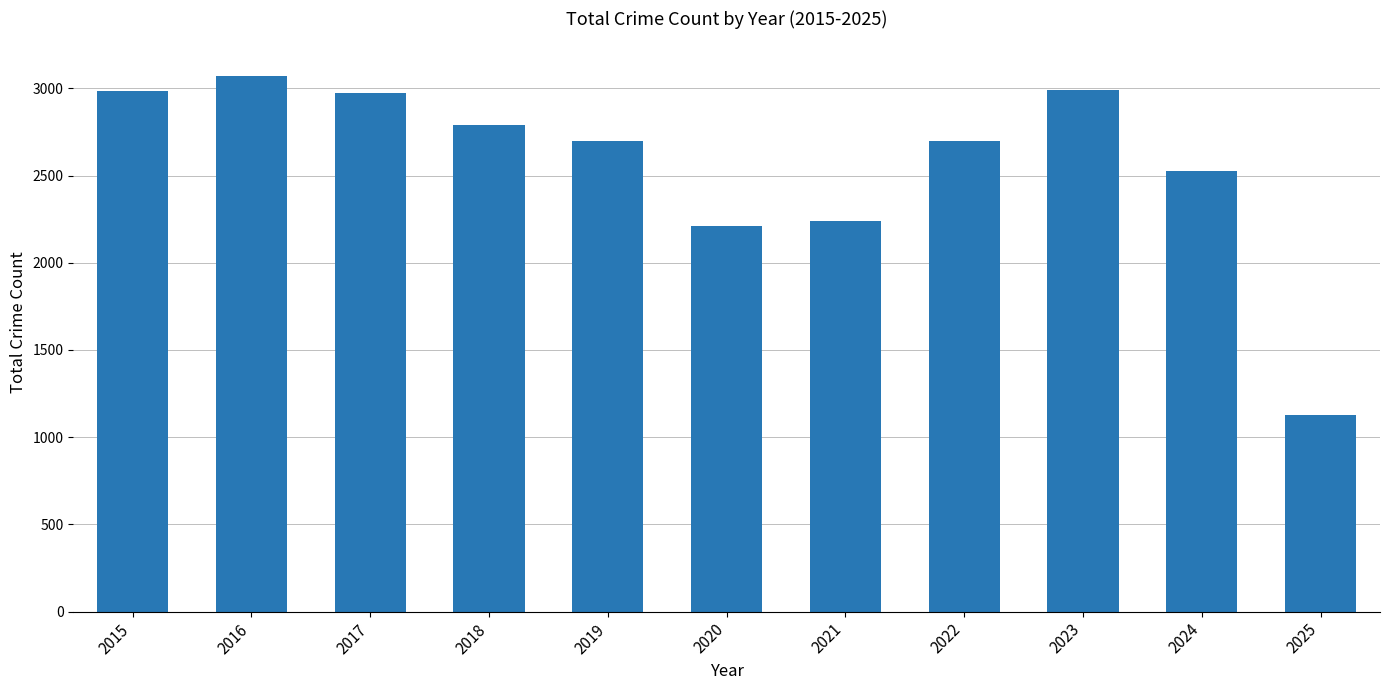

What is the minimum value shown in the chart?

1125